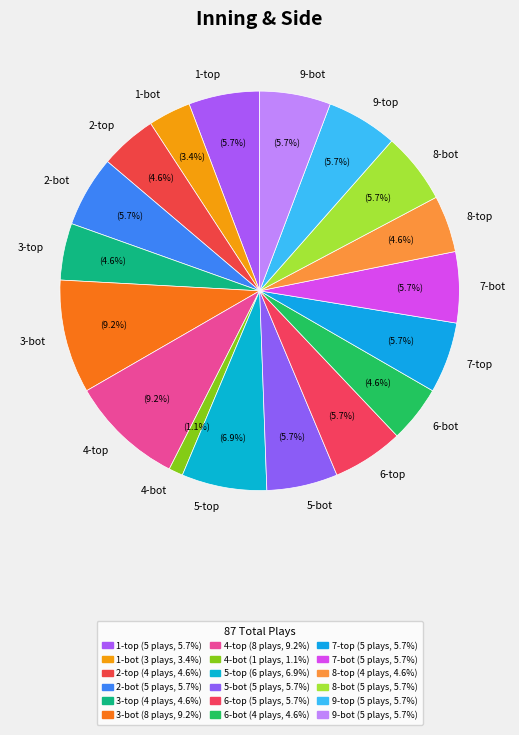

How many segments does this pie chart have?

18